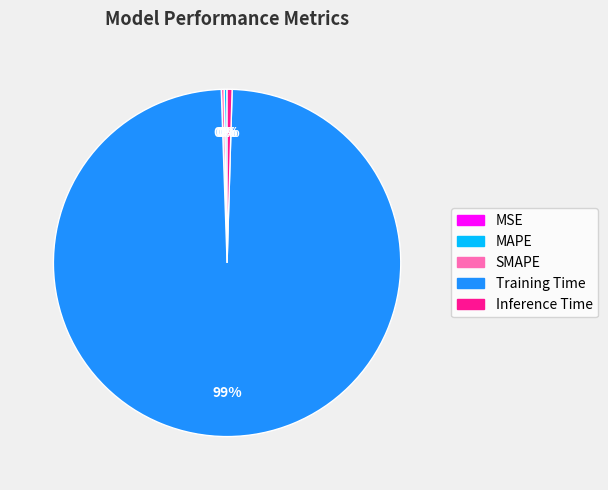

What is the majority slice?

Training Time